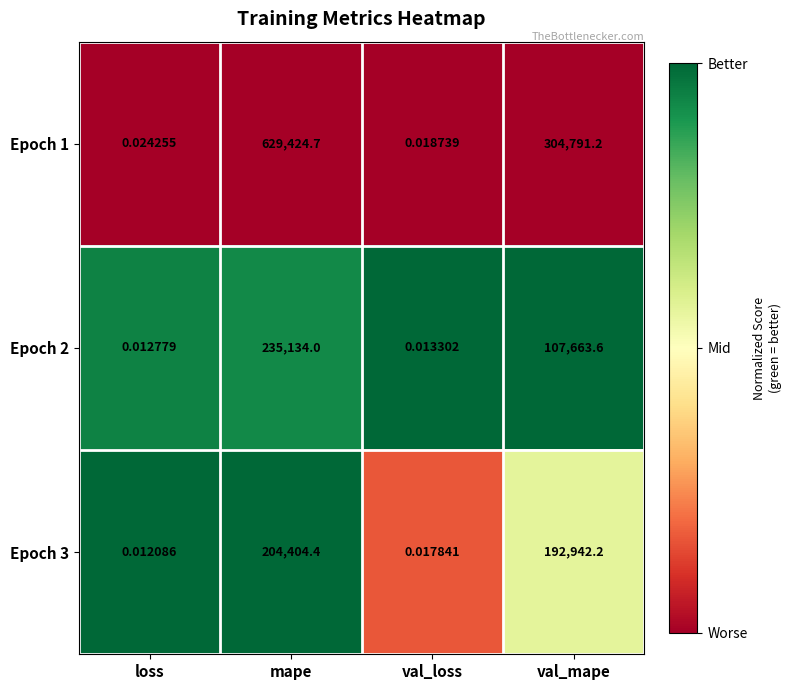

Is the value of Epoch 1 at mape greater than the value of Epoch 2 at mape?

Yes